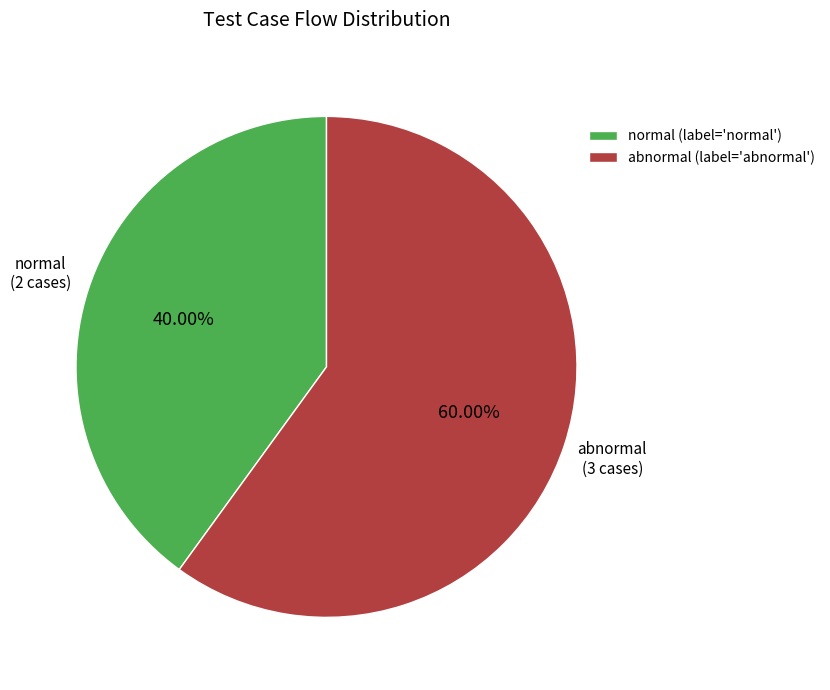

To the nearest percent, what percentage of the pie is normal?

40%